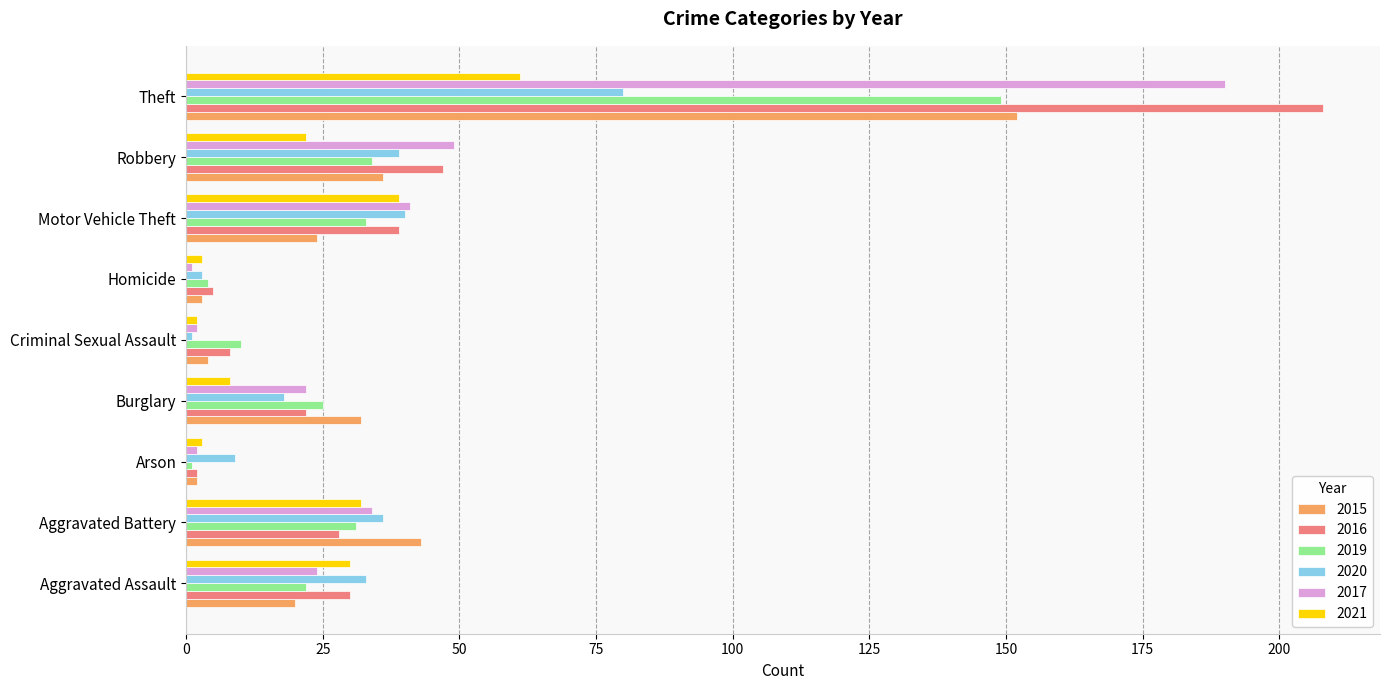

The value of 2015 at Burglary is 52. True or false?

False